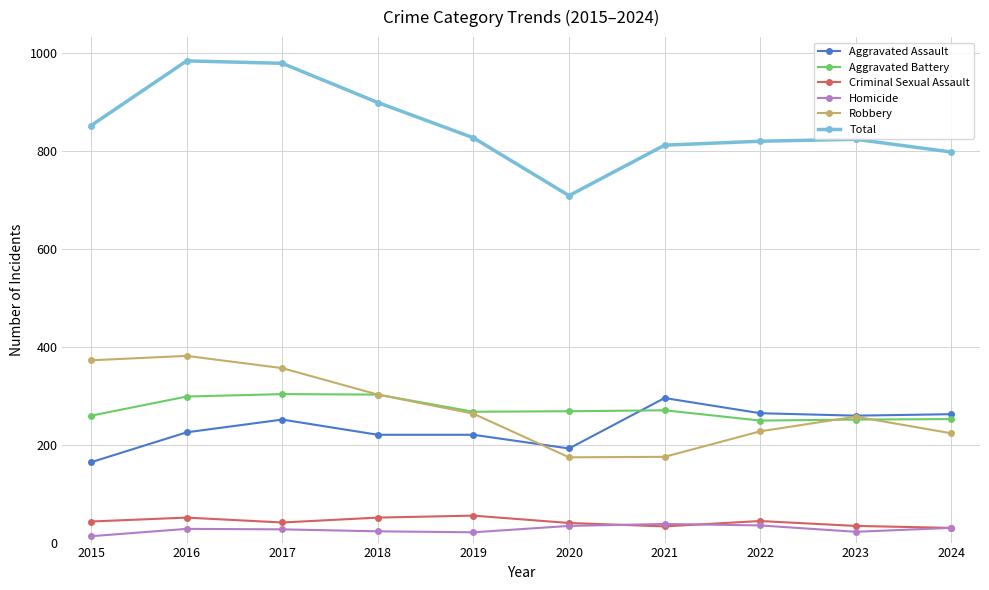

What is the value of the Aggravated Assault point at the 1st from the left?

164